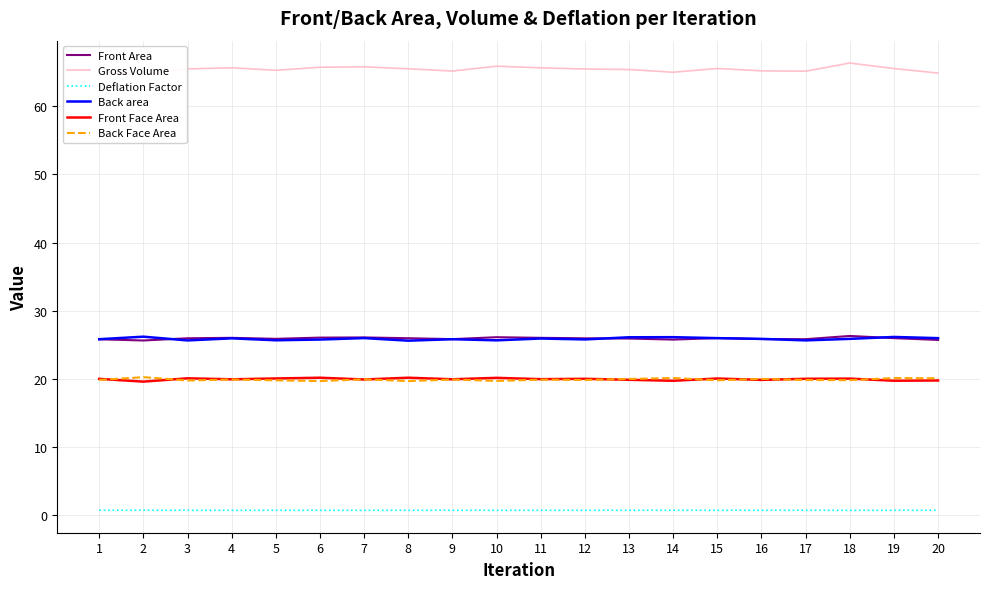

What is the lowest value of the Front Face Area series?

19.6